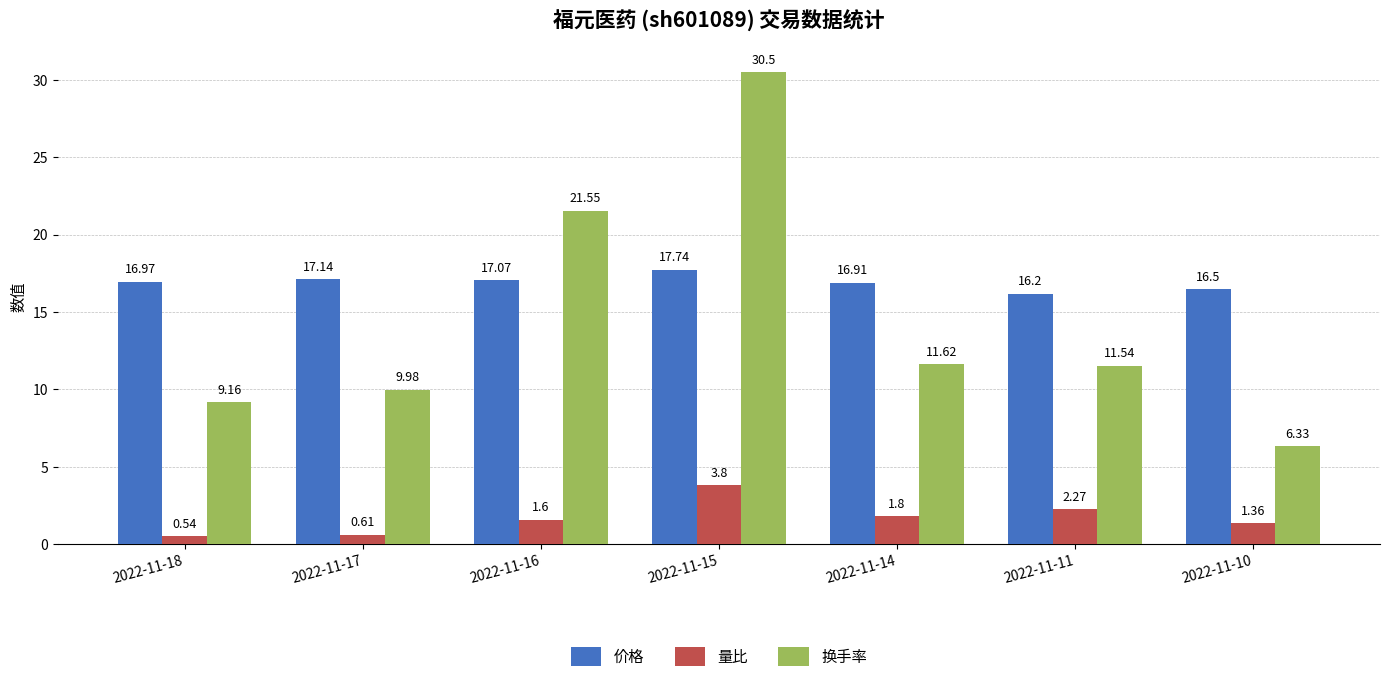

Rank the categories by 换手率 value from highest to lowest.

2022-11-15, 2022-11-16, 2022-11-14, 2022-11-11, 2022-11-17, 2022-11-18, 2022-11-10